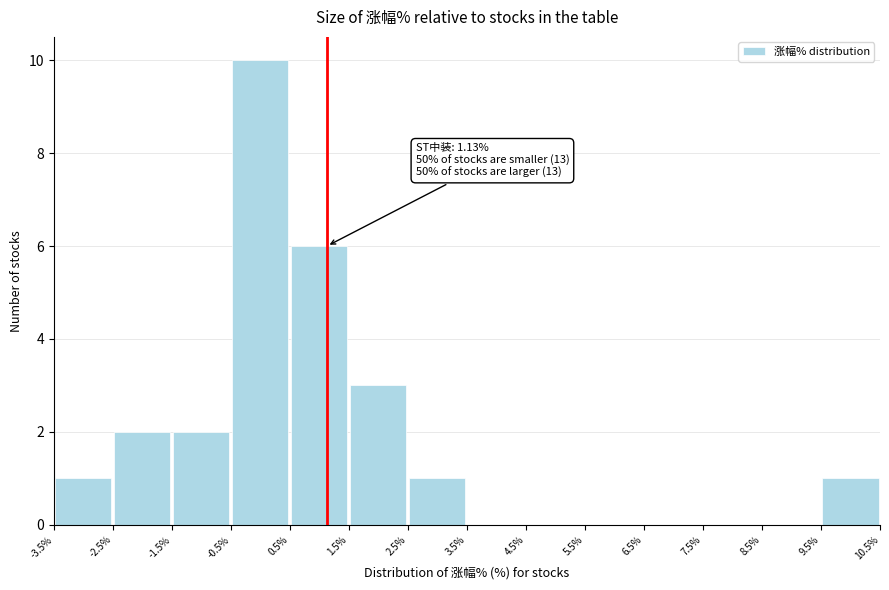

Over which range of the x-axis is the bar tallest?

-0.5% to 0.5%